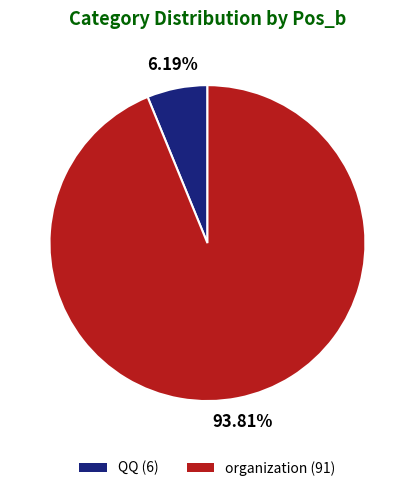

Rank the categories by value from lowest to highest.

QQ, organization